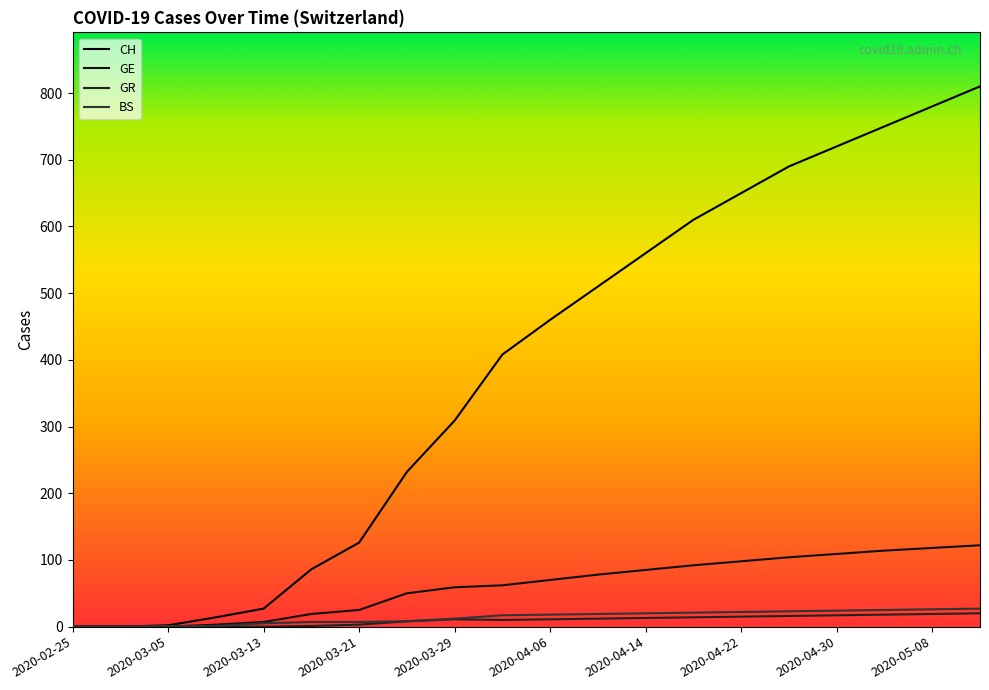

Does the chart have visible grid lines?

No